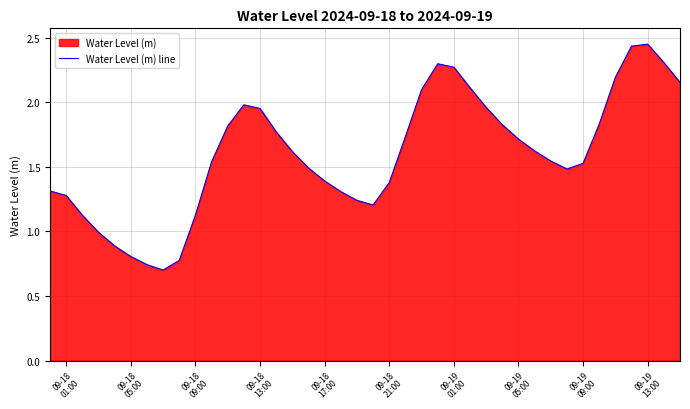

How many lines are shown in the chart?

1